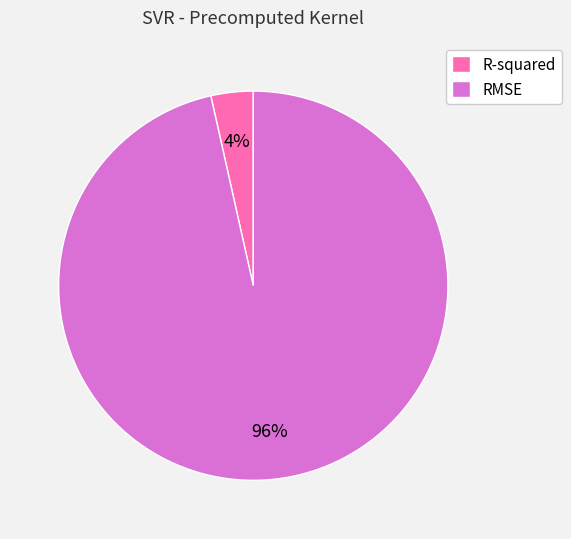

What is the largest slice in the pie chart?

RMSE